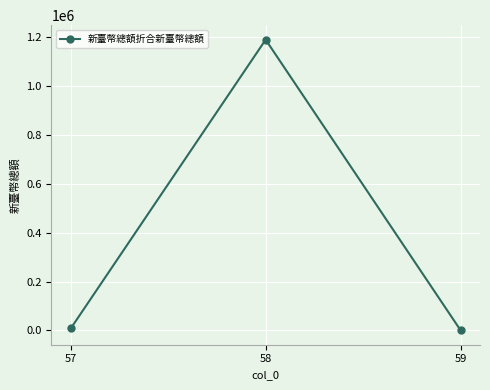

The value at 58 is 1190328. True or false?

True